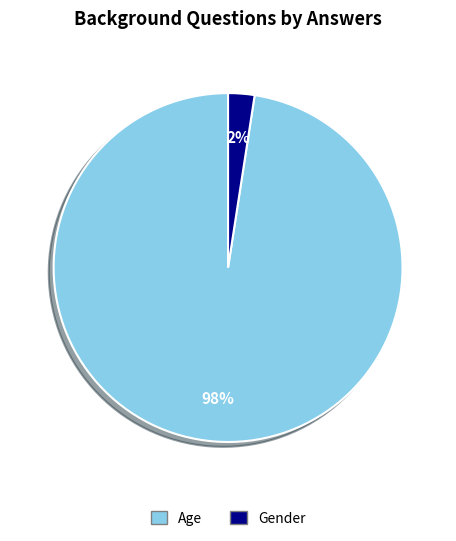

Does Gender represent more than half of the total?

No